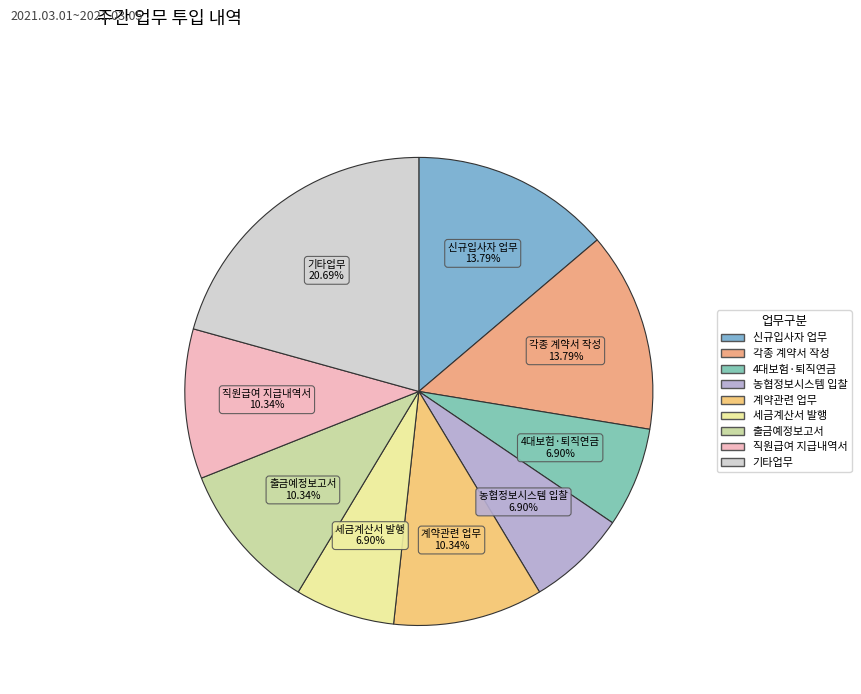

How many slices are in this pie chart?

9